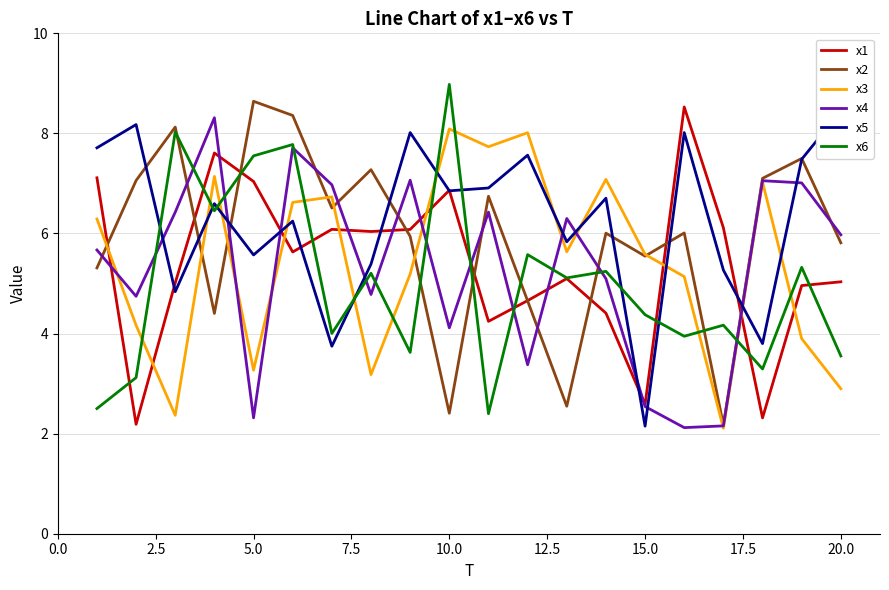

True or false: x1 has a value of 11.5 at 10.0.

False